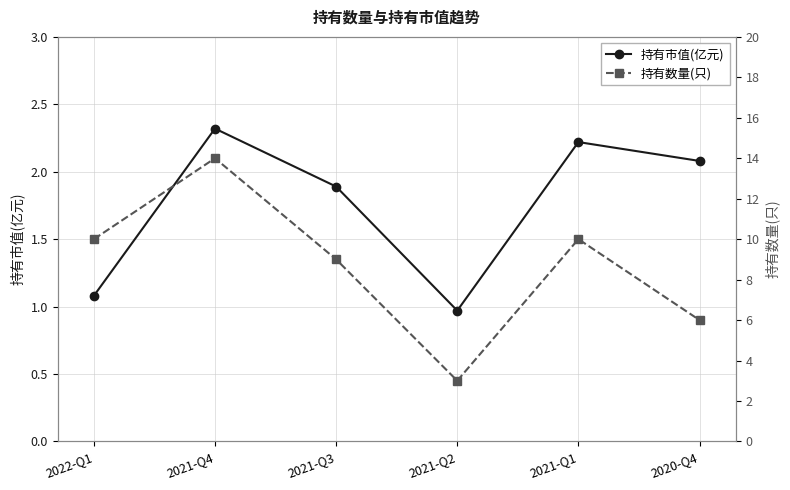

True or false: 持有市值(亿元) and 持有数量(只) intersect in this chart.

False